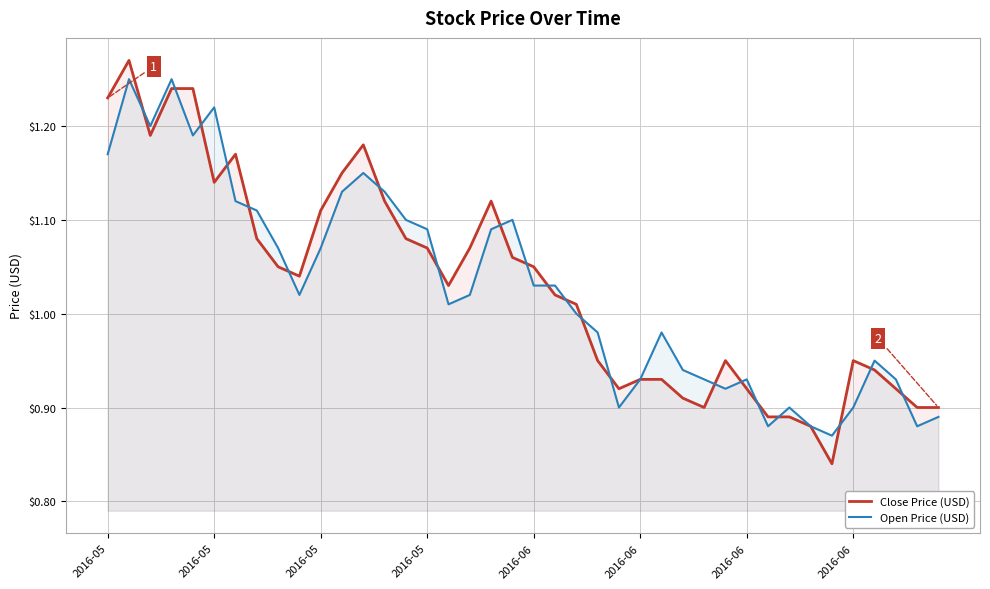

True or false: Open Price (USD) has a value of 1.0 at 26.

True